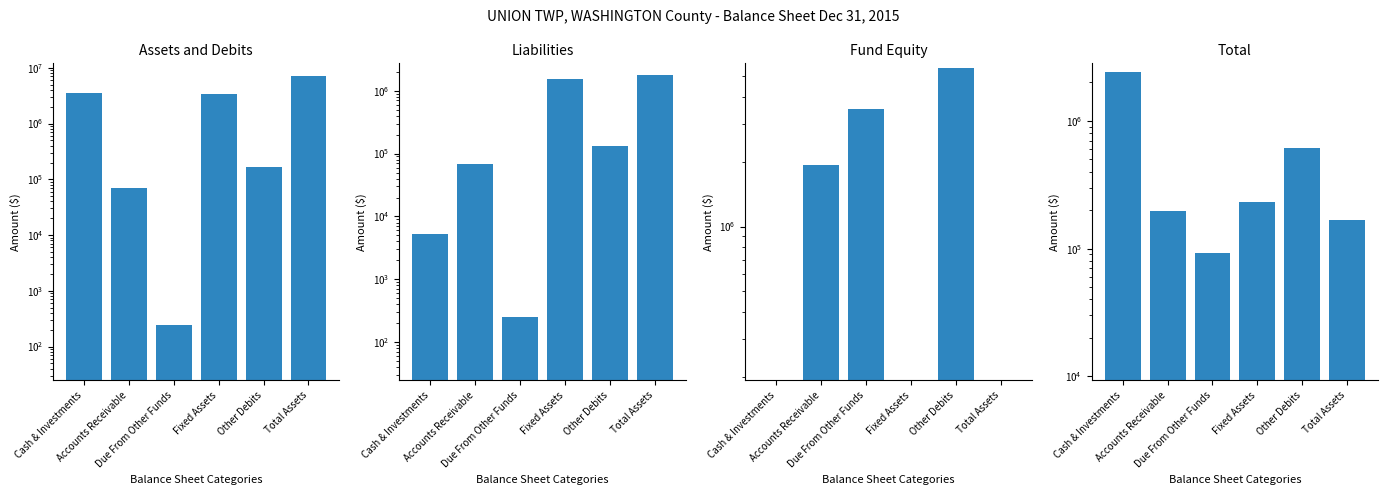

Reading left to right, list all the values displayed in this chart.

Assets and Debits: Cash & Investments=3531220	Accounts Receivable=68986	Due From Other Funds=248	Fixed Assets=3435288	Other Debits=167523	Total Assets=7203265
Liabilities: Cash & Investments=5295	Accounts Receivable=67773	Due From Other Funds=248	Fixed Assets=1543080	Other Debits=133364	Total Assets=1749760
Fund Equity: Cash & Investments=0	Accounts Receivable=1926367	Due From Other Funds=3527138	Fixed Assets=0	Other Debits=5453505	Total Assets=0
Total: Cash & Investments=2397980	Accounts Receivable=195352	Due From Other Funds=93232	Fixed Assets=230070	Other Debits=614586	Total Assets=167523